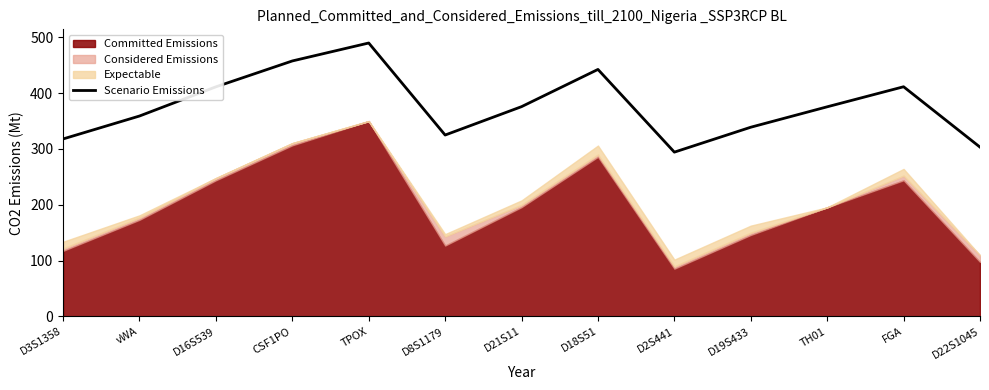

What position from the left is D22S1045?

13